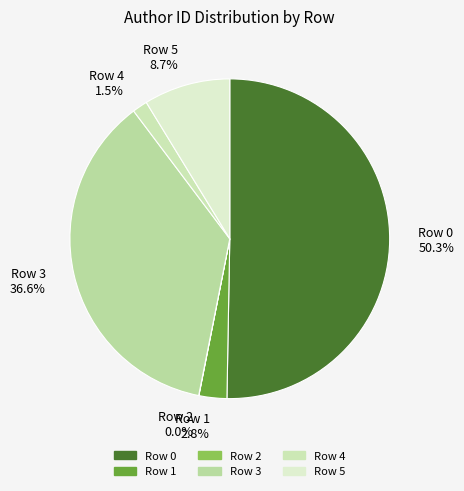

Which category accounts for the majority?

Row 0